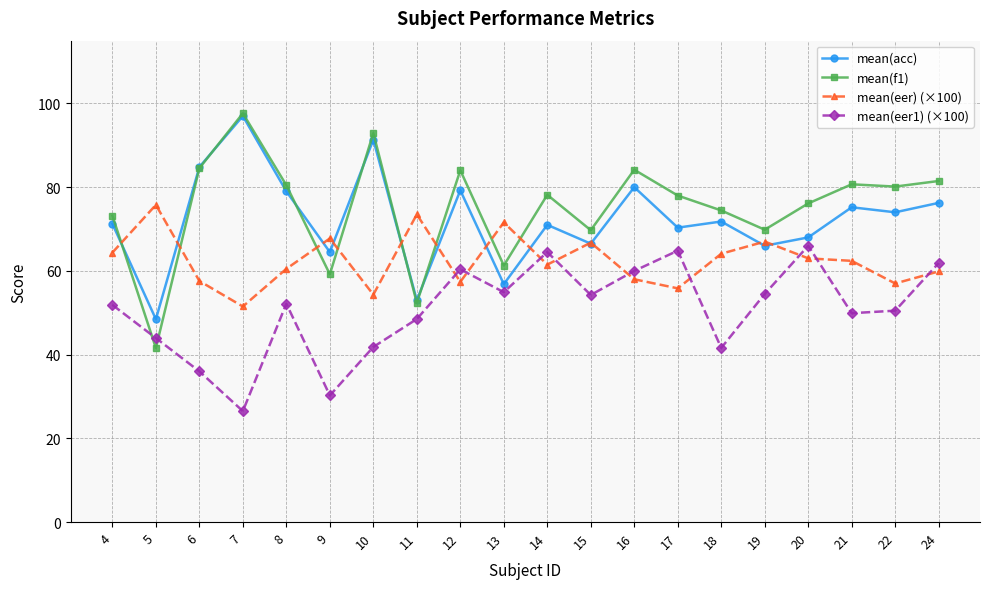

Rank the series at 14 from lowest to highest value.

mean(eer) (×100), mean(eer1) (×100), mean(acc), mean(f1)